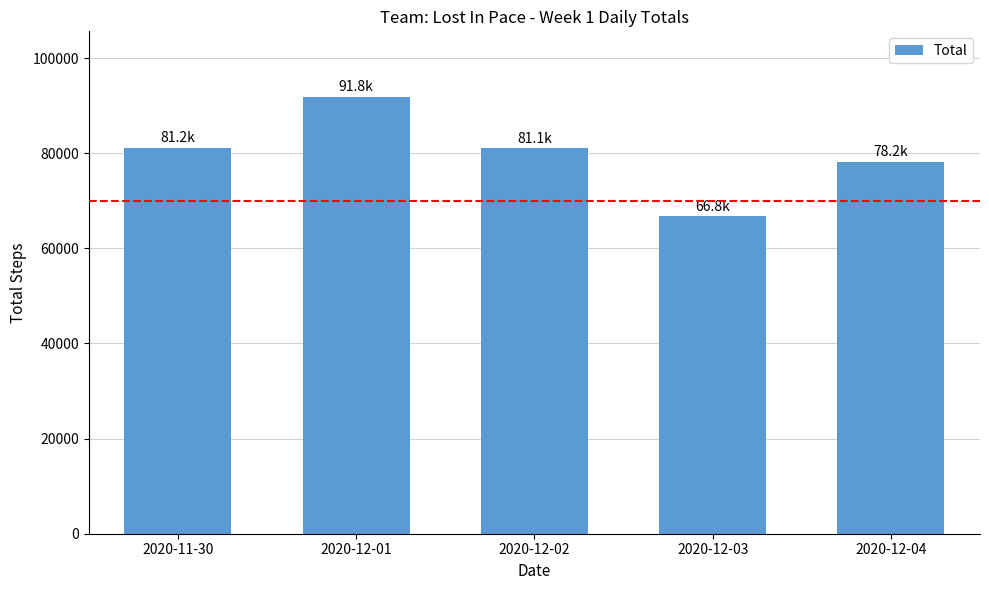

Is it true that the value at 2020-12-01 is 91846?

True